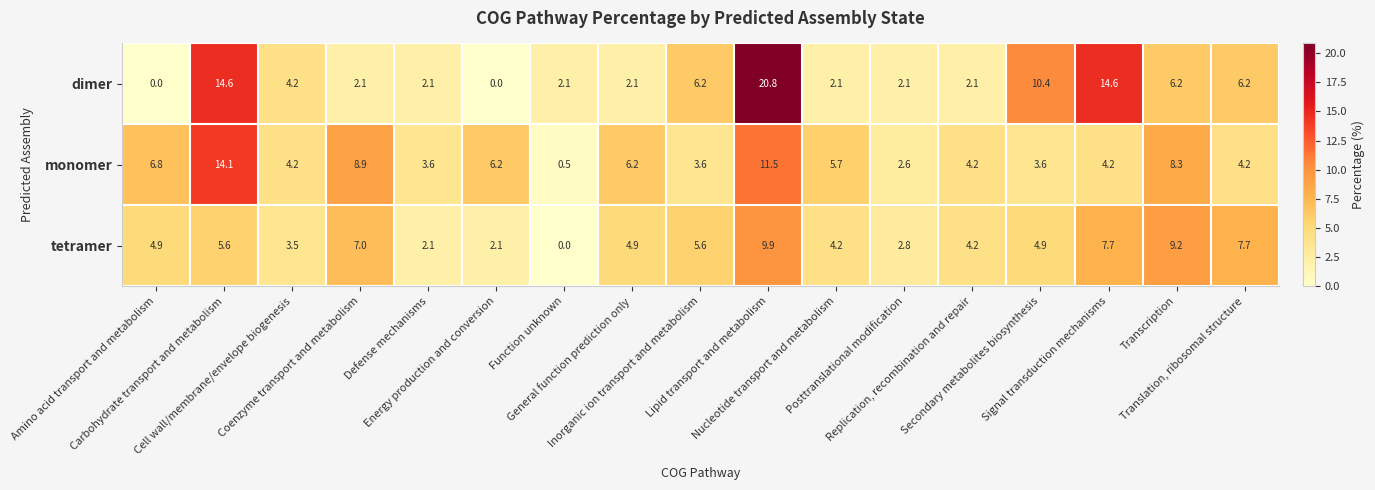

Which series has the widest spread of values?

dimer